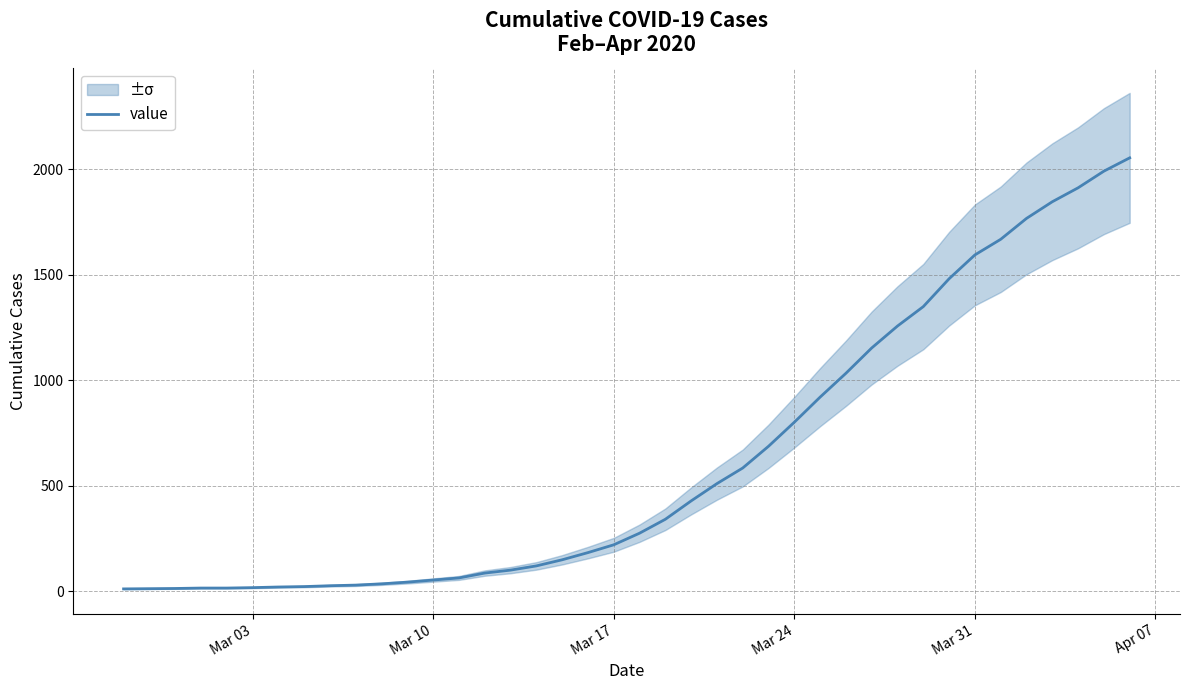

What is the maximum value for value?

2053